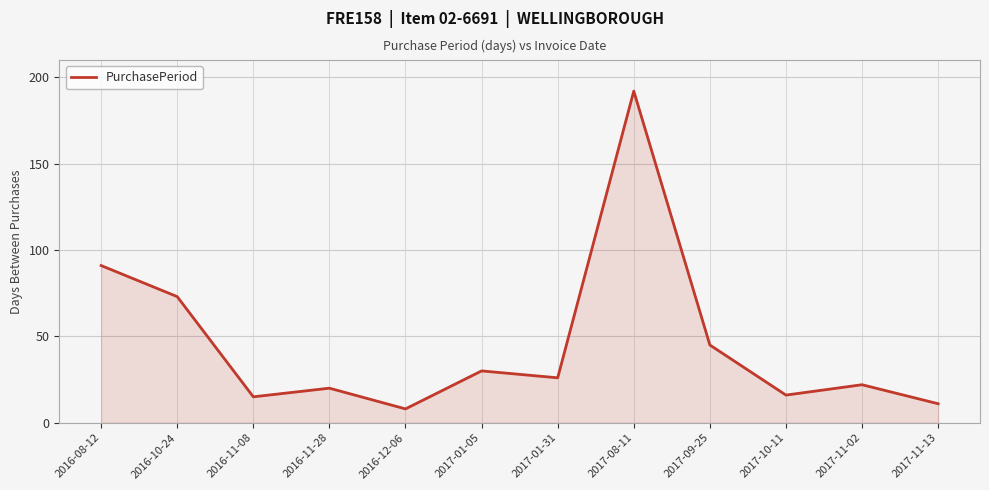

What value does the data have at 2017-01-05?

30